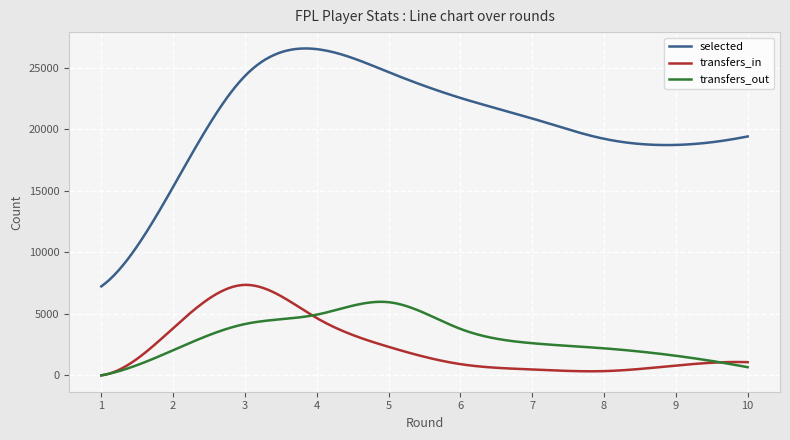

What is the greatest value displayed?

26575.4